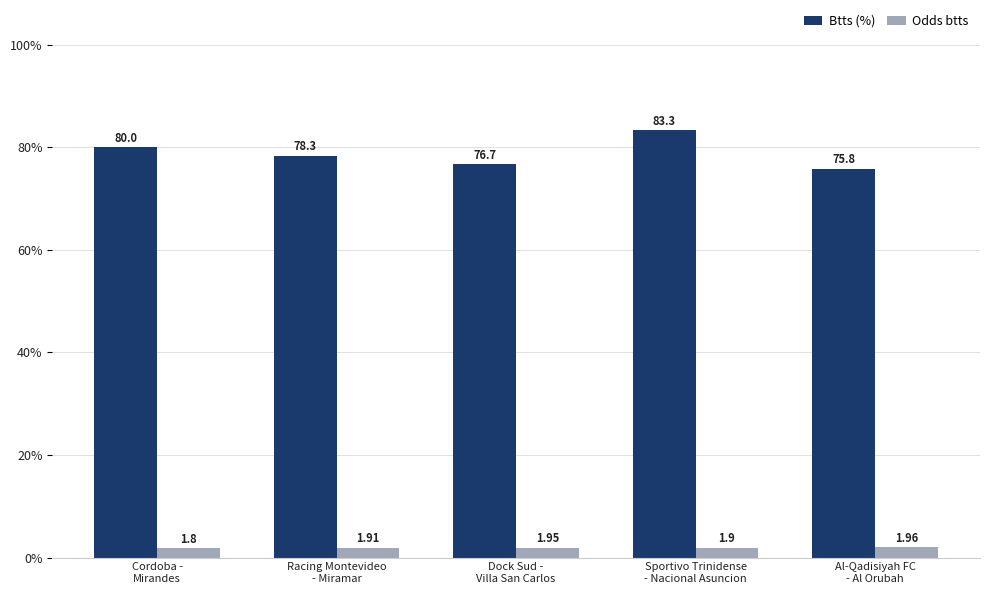

List the series in order of their overall mean, lowest first.

Odds btts, Btts (%)